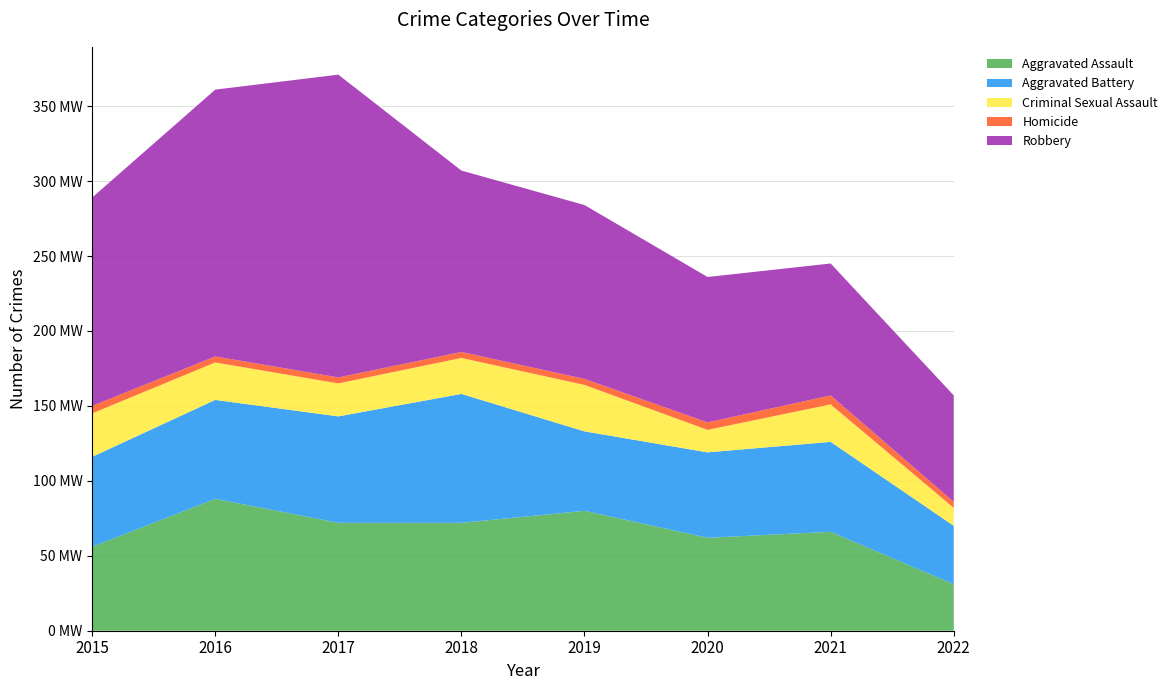

Reading left to right, transcribe all the data shown in this chart.

Aggravated Assault: 56	88	72	72	80	62	66	31
Aggravated Battery: 60	66	71	86	53	57	60	39
Criminal Sexual Assault: 29	25	22	24	31	15	25	12
Homicide: 5	4	4	4	4	5	6	4
Robbery: 139	178	202	121	116	97	88	71